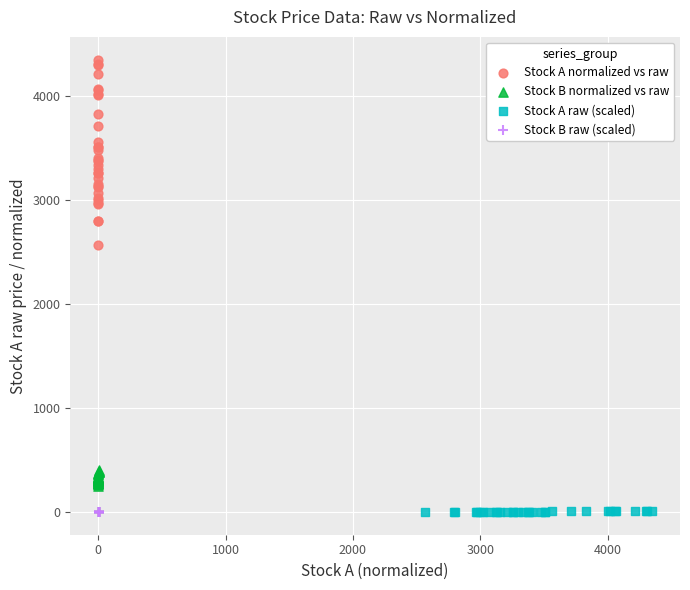

Which series has the largest Y range (max minus min)?

Stock A normalized vs raw